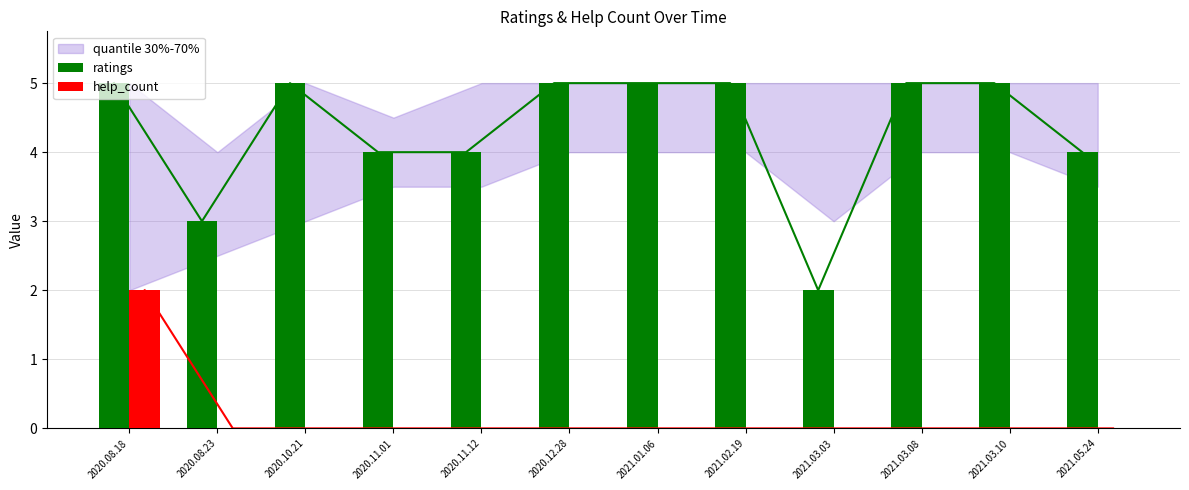

What is the label of the 10th bar from the left?

2021.03.08